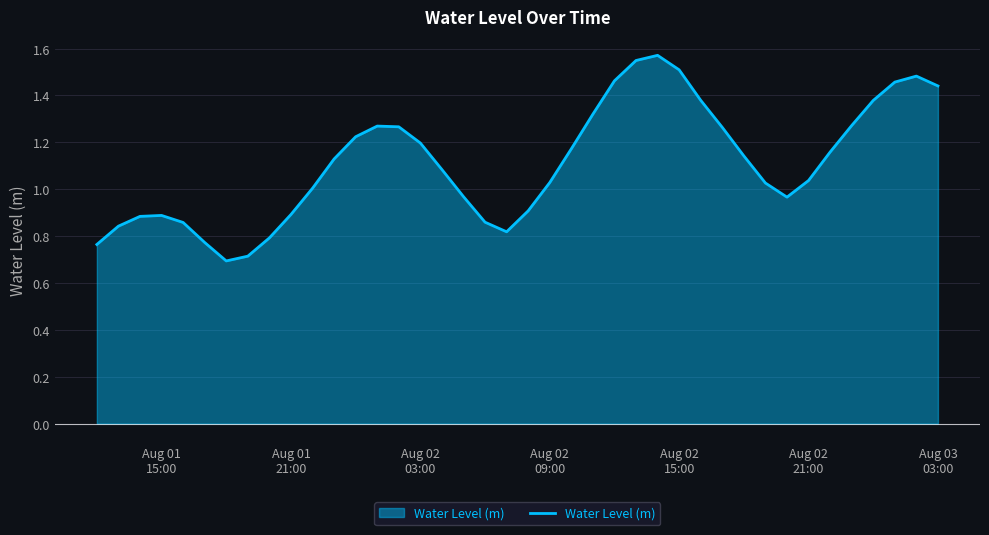

How many points are lower than both their immediate neighbors (excluding endpoints)?

3